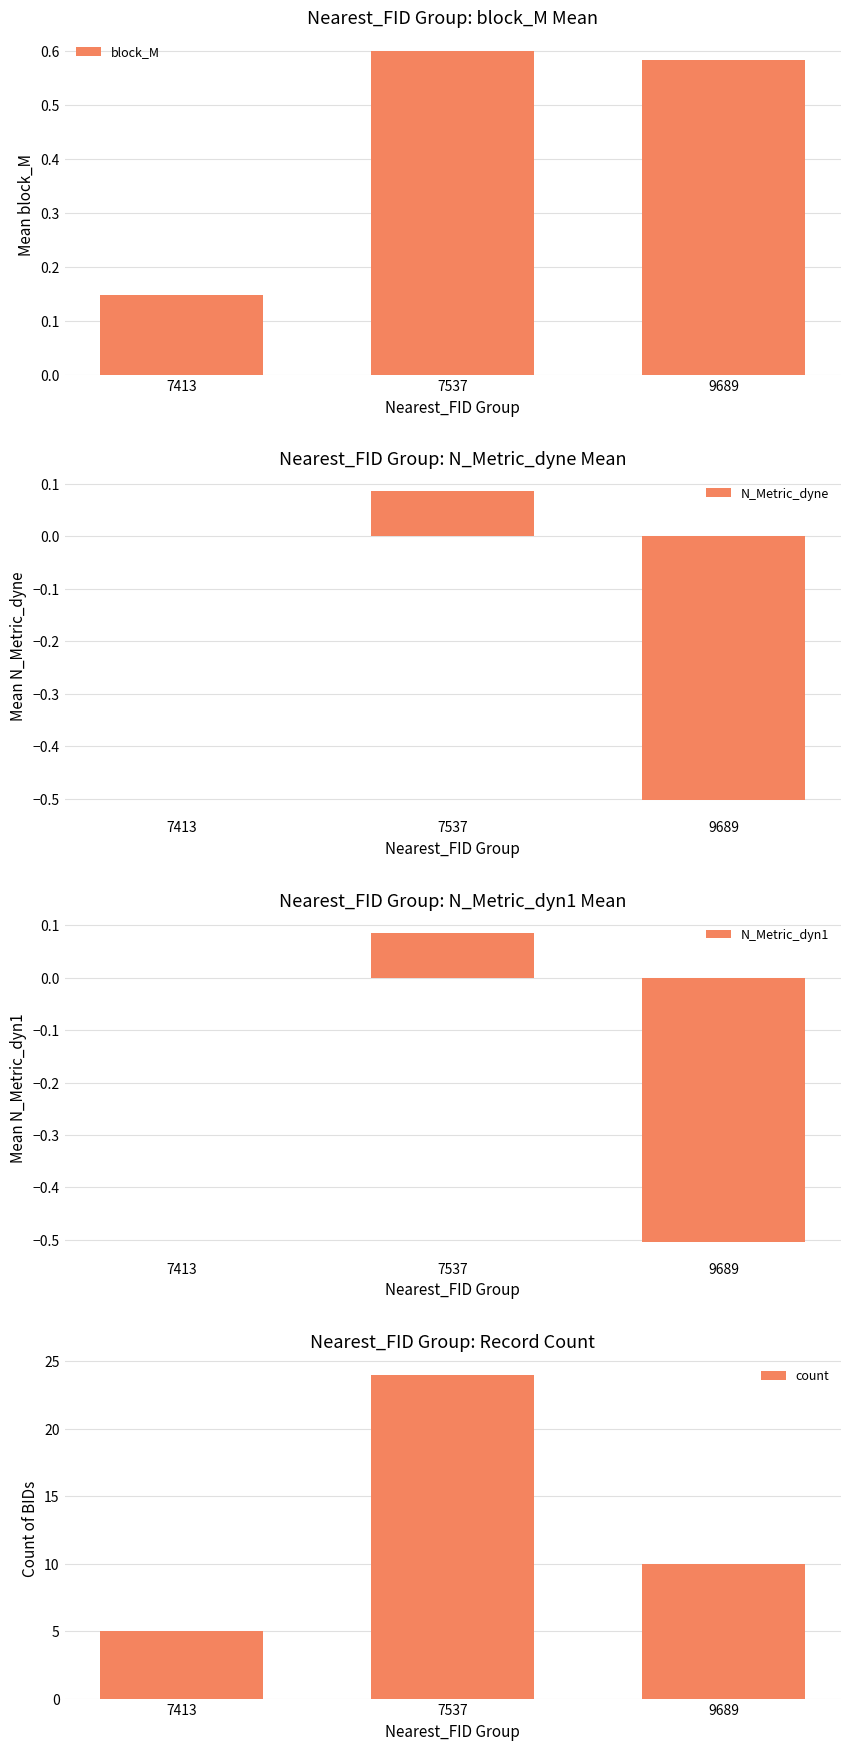

How many values in the N_Metric_dyne series are below 0?

1